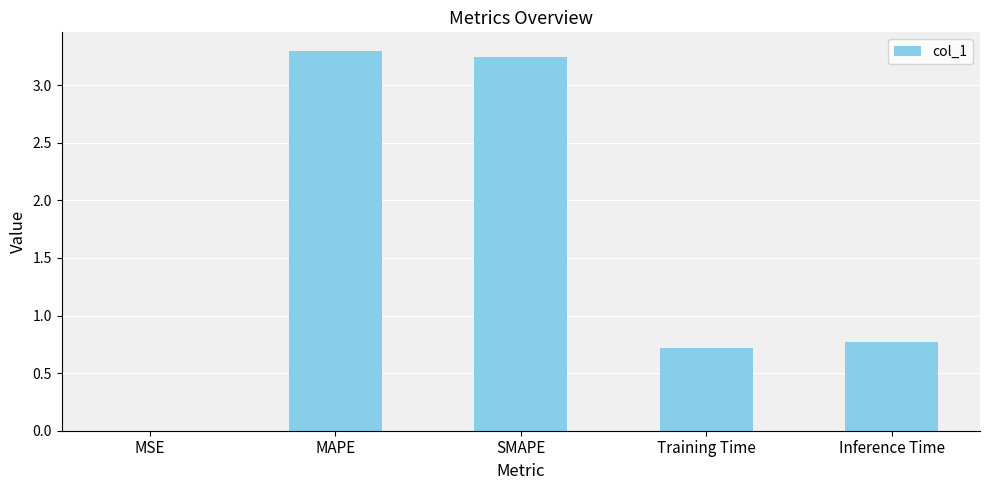

What is the greatest value displayed?

3.3